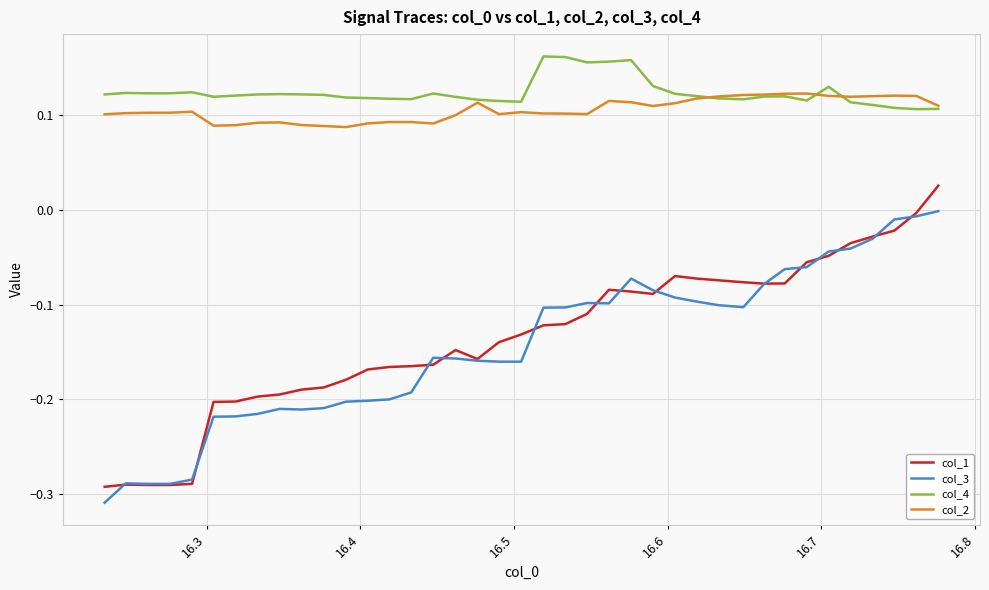

True or false: col_1 and col_2 cross at least once.

False